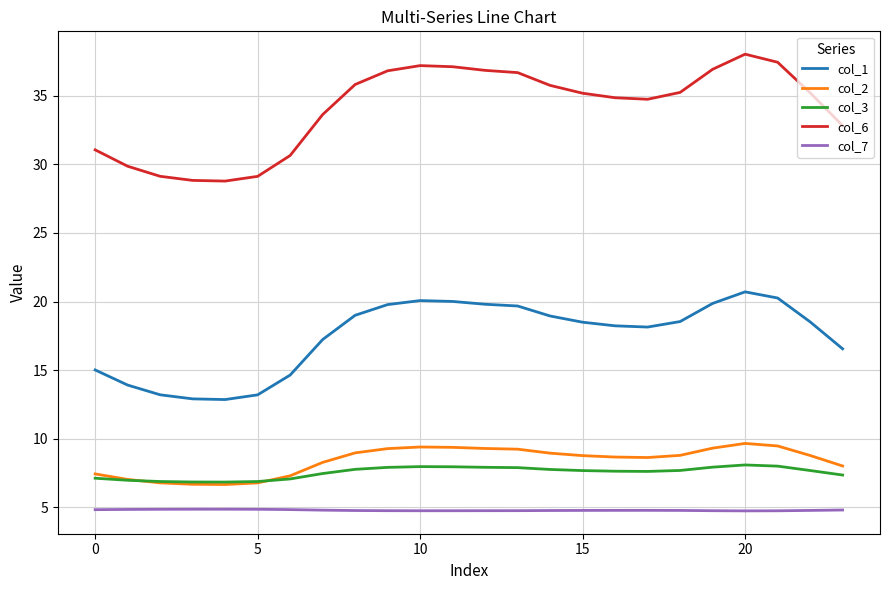

Rank the series by their maximum value, from lowest to highest.

col_7, col_3, col_2, col_1, col_6